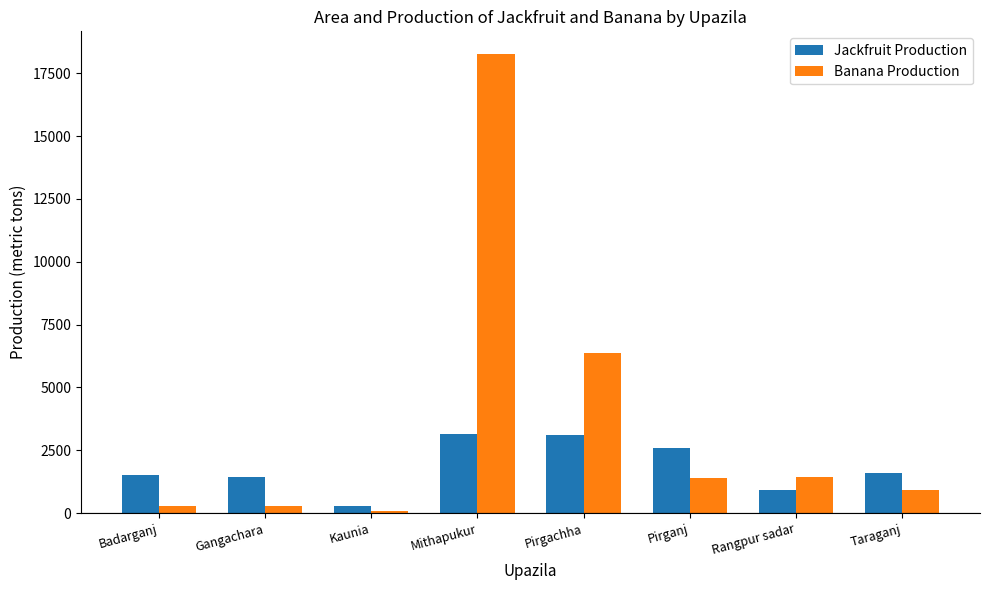

Which series has the largest total across all categories?

Banana Production